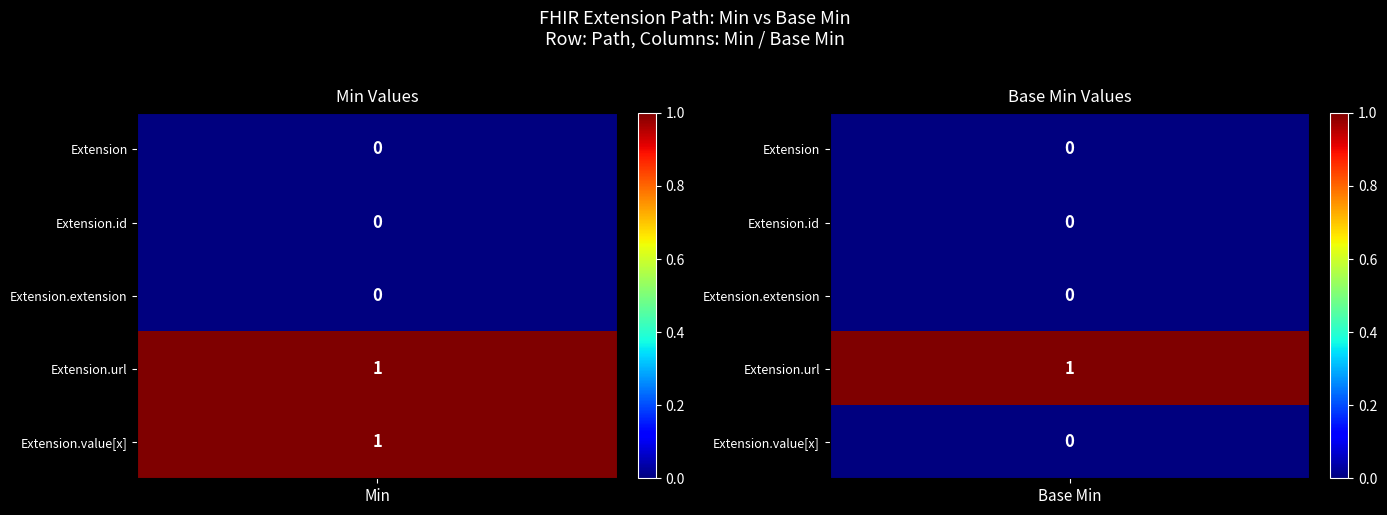

Count the number of categories in the chart.

2